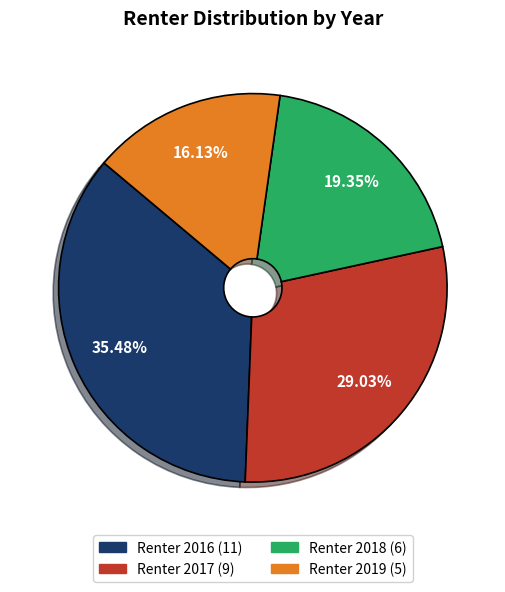

To the nearest percent, what is the average slice percentage?

25%